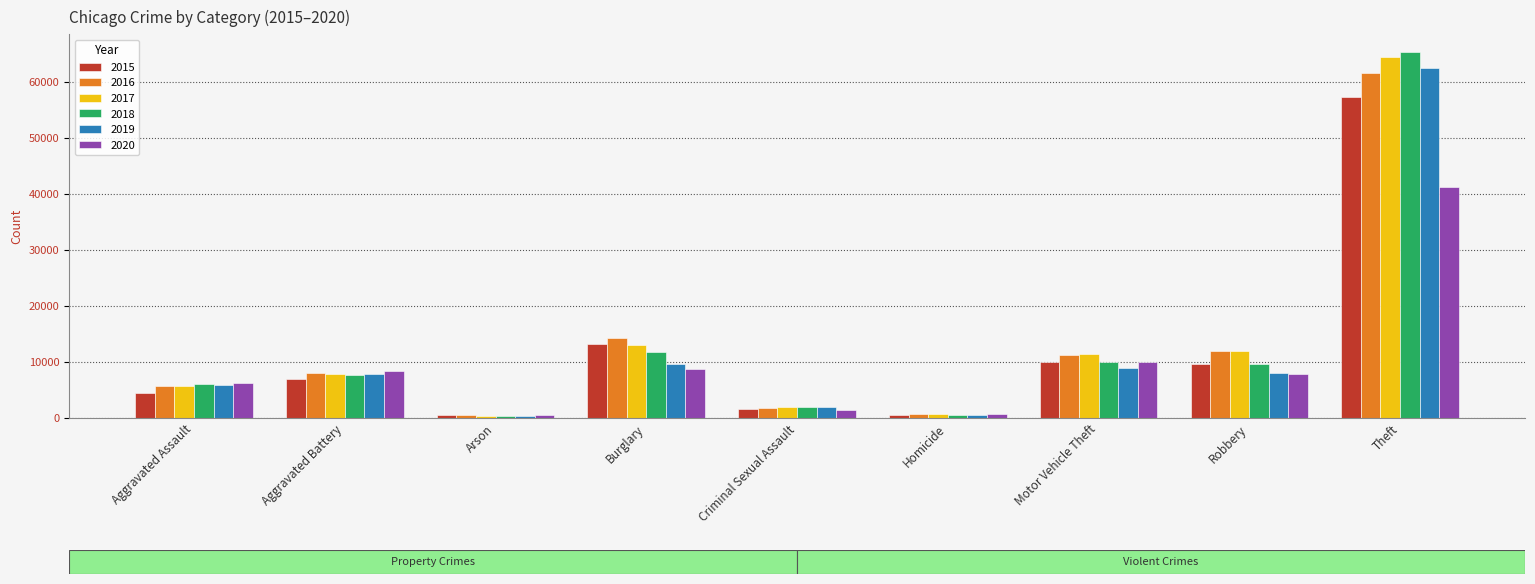

What is the label of the 6th bar from the right?

Burglary